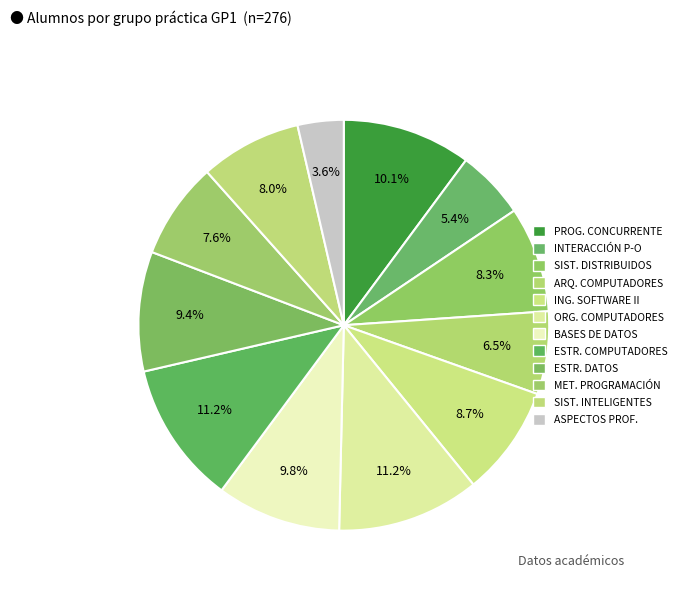

Does any single category account for the majority?

No